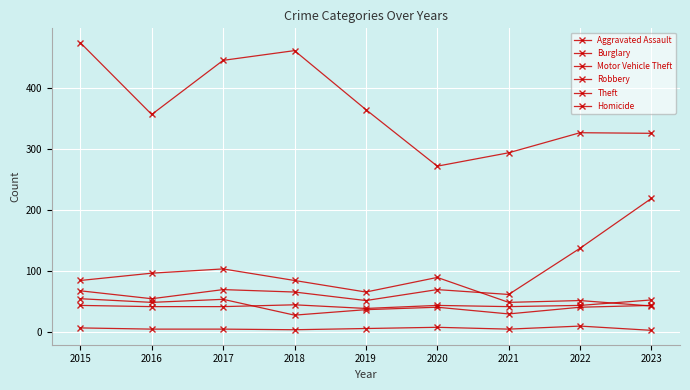

How many lines are shown in the chart?

6